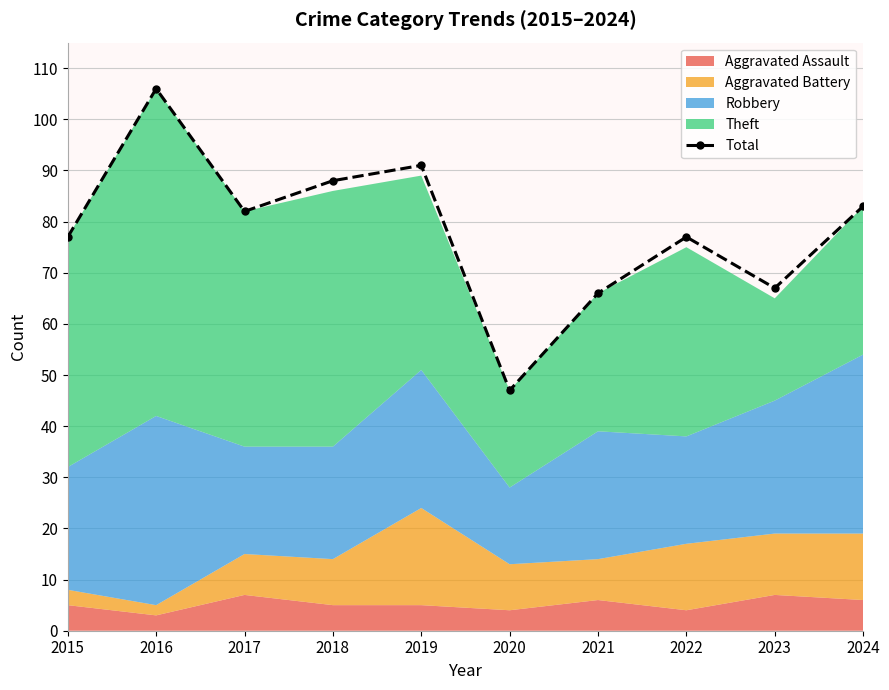

Which category has the highest value across all series?

2016